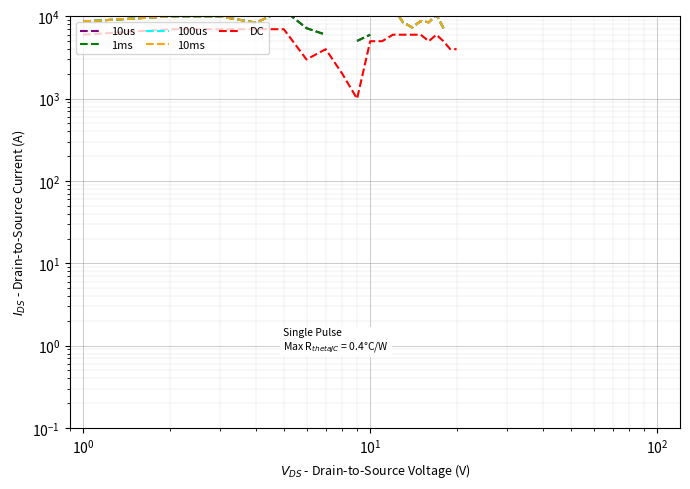

What is the highest value of the DC series?

7000.0